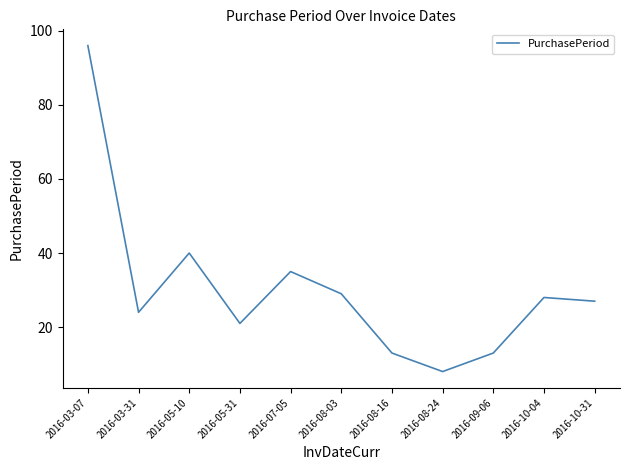

What is the ratio of the value at 2016-05-10 to the value at 2016-03-07?

0.4